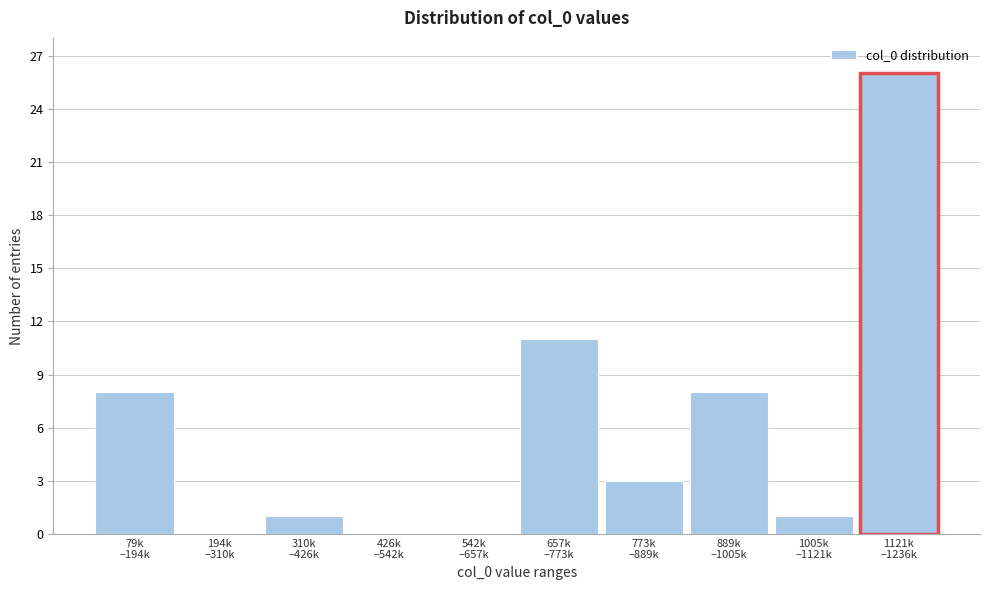

What is the greatest value displayed?

26